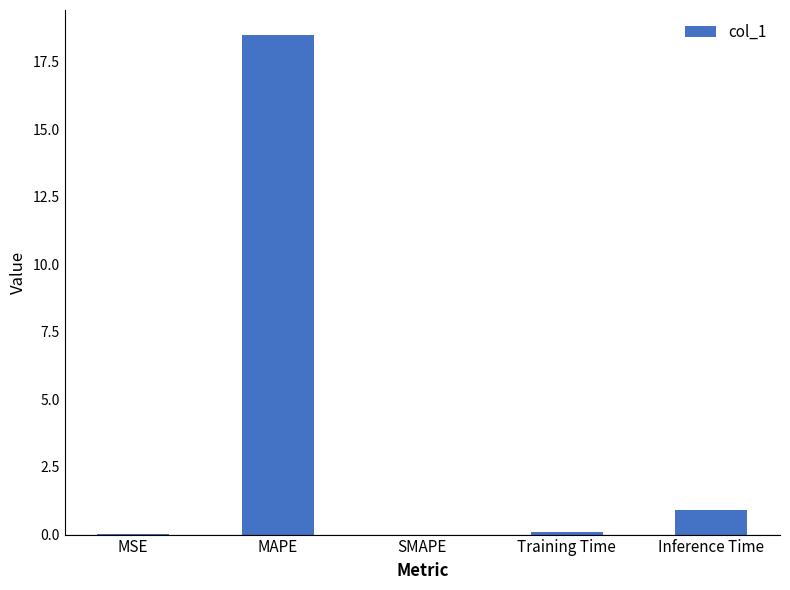

Which has a higher value, MSE or Inference Time?

Inference Time